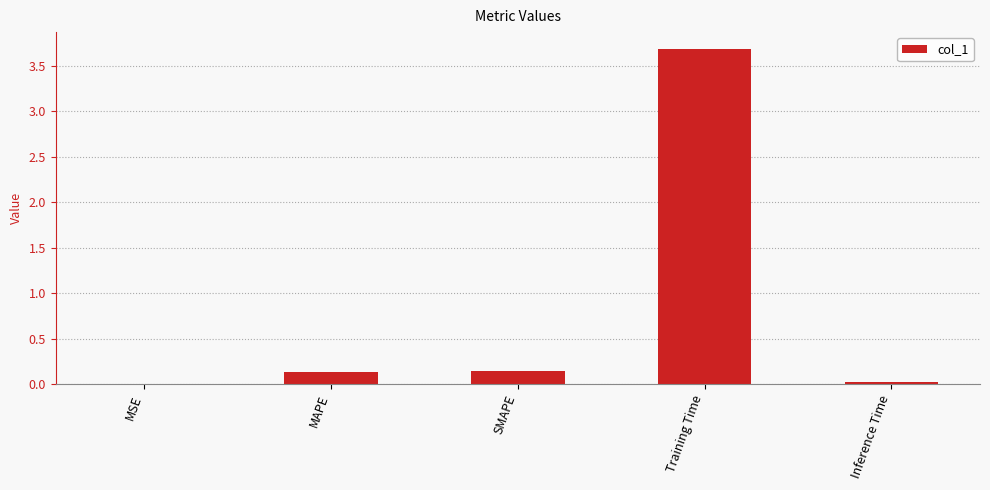

Are the bars horizontal?

No